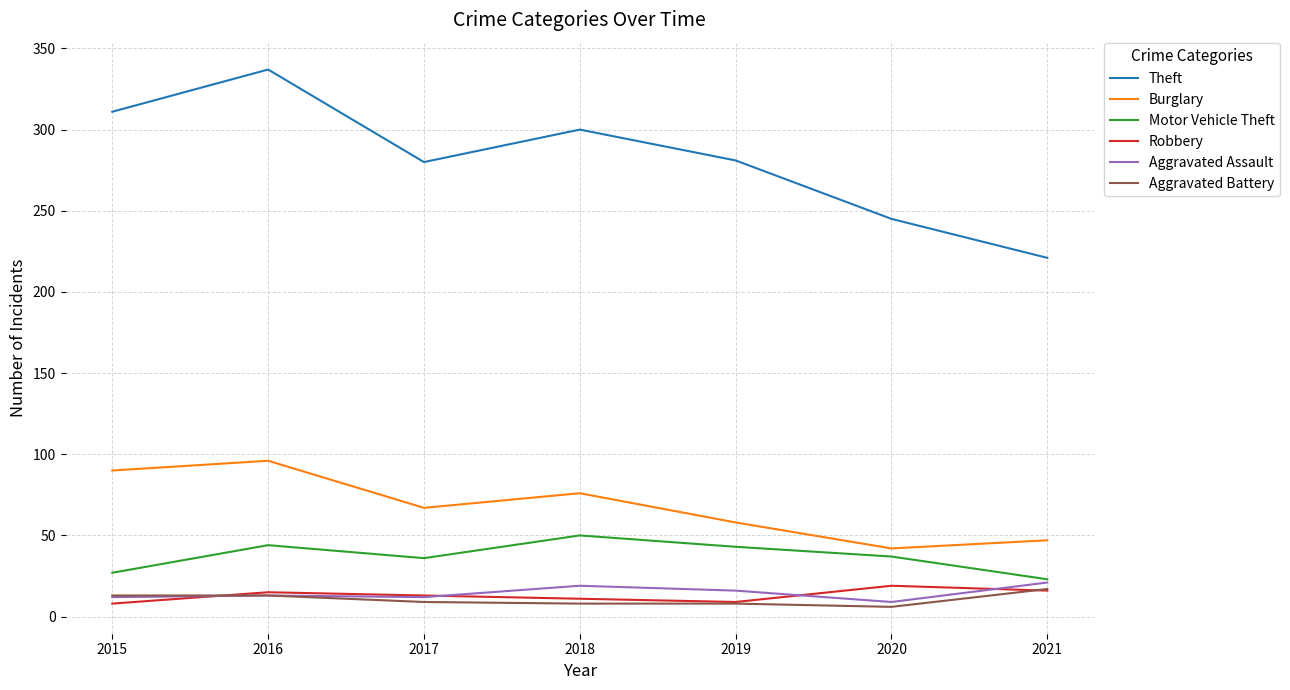

True or false: Theft and Burglary cross at least once.

False